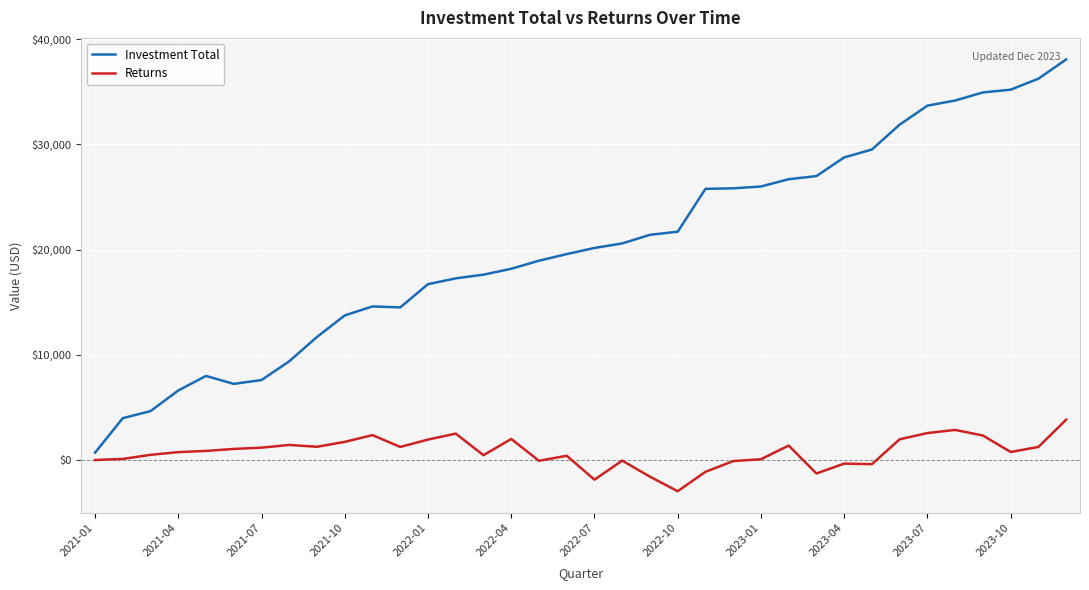

Which series has the largest total across all categories?

Investment Total